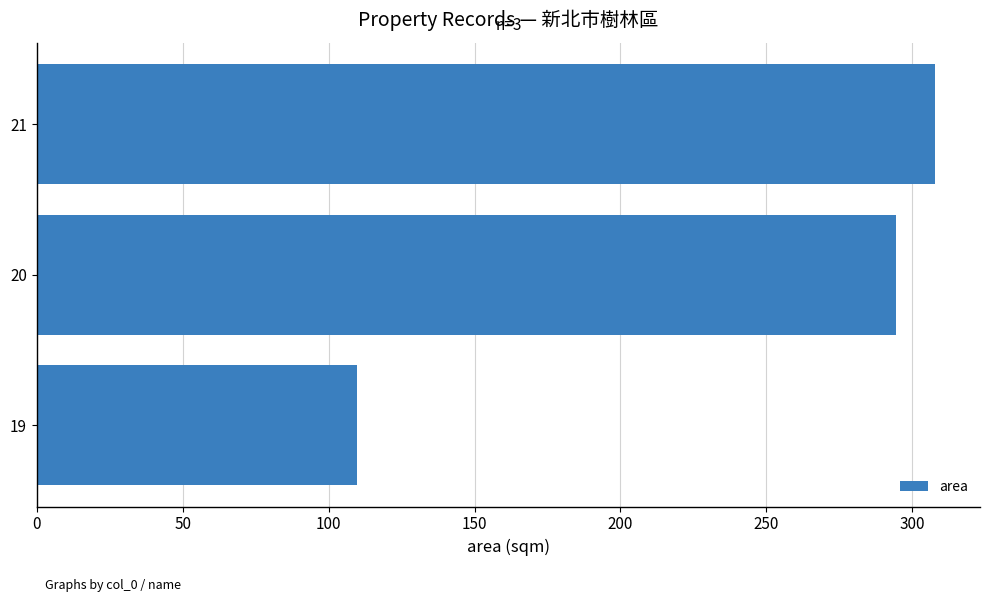

How many series are shown in this chart?

1